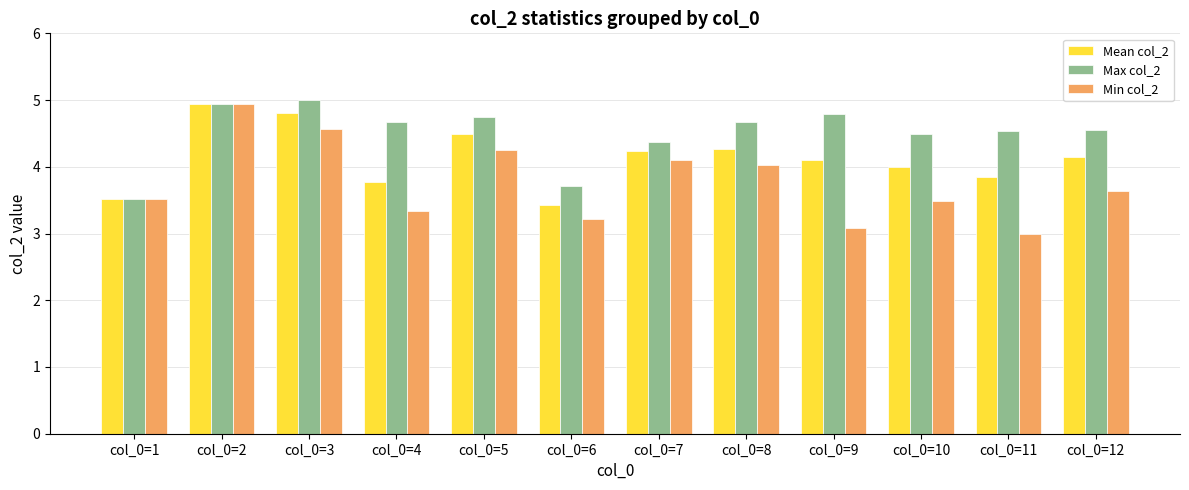

Which series has the largest total across all categories?

Max col_2